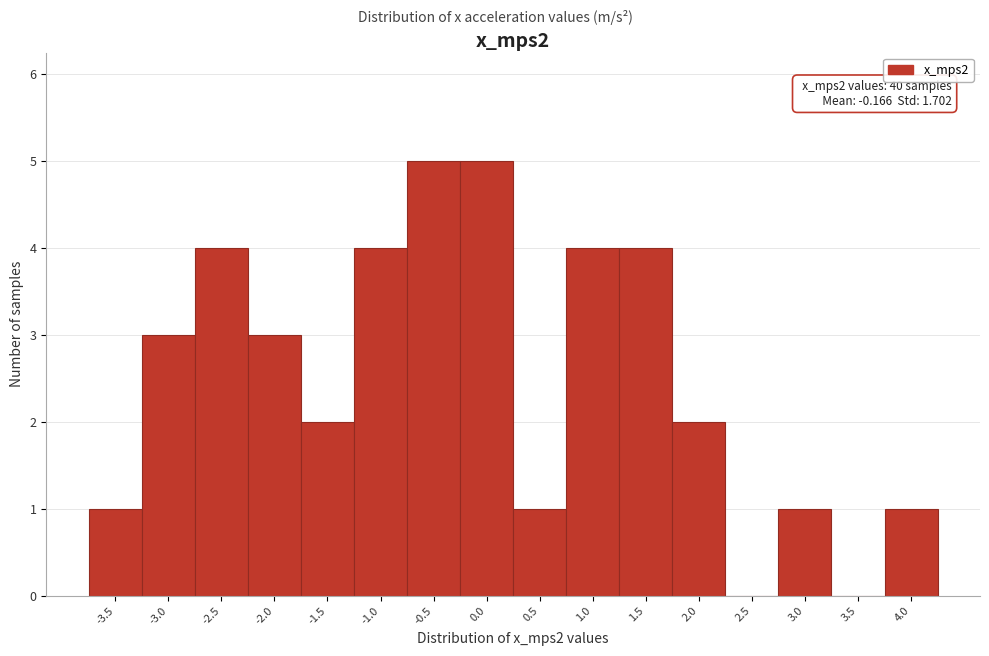

Reading right to left, extract all data points from this chart.

4.0=1	3.5=0	3.0=1	2.5=0	2.0=2	1.5=4	1.0=4	0.5=1	0.0=5	-0.5=5	-1.0=4	-1.5=2	-2.0=3	-2.5=4	-3.0=3	-3.5=1